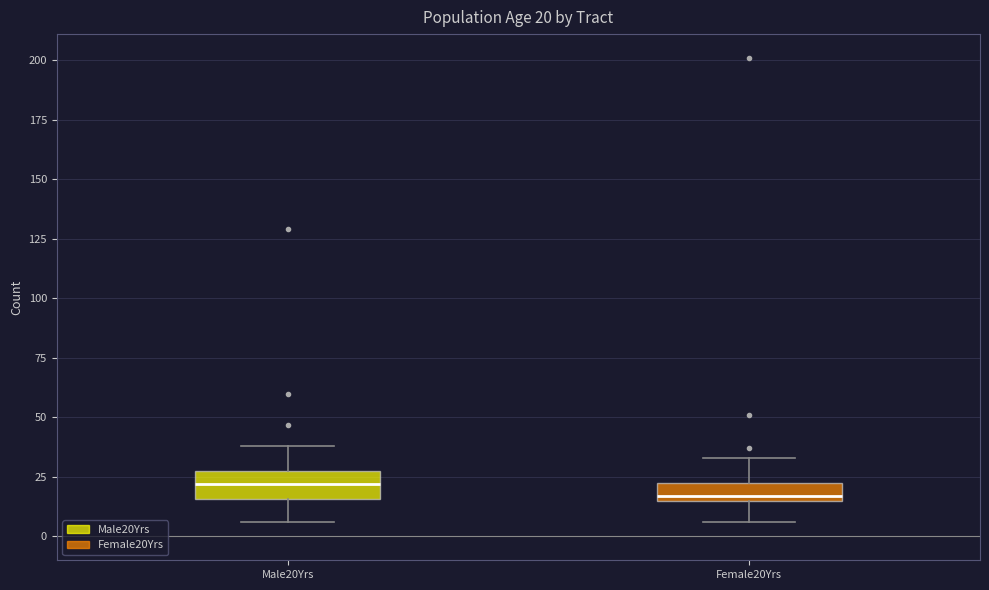

Which box has the lowest median line?

Female20Yrs